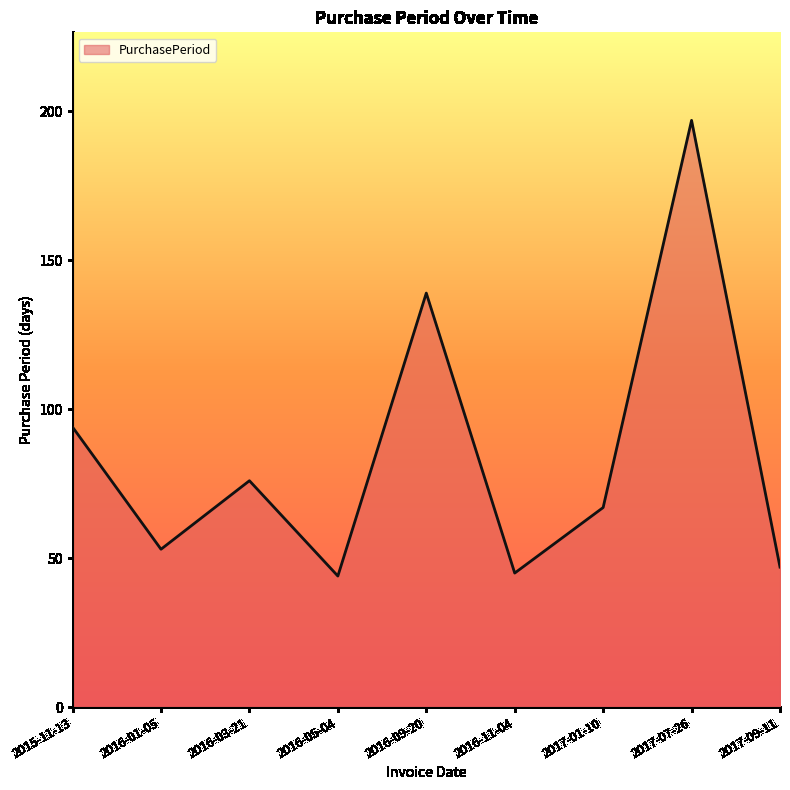

What is the difference between the maximum and minimum values?

153